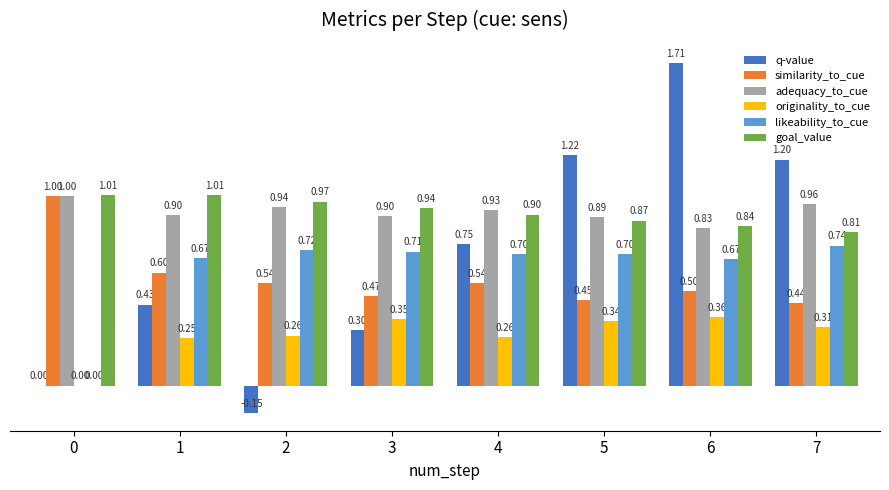

The goal_value series shows 0.4 at 1. True or false?

False